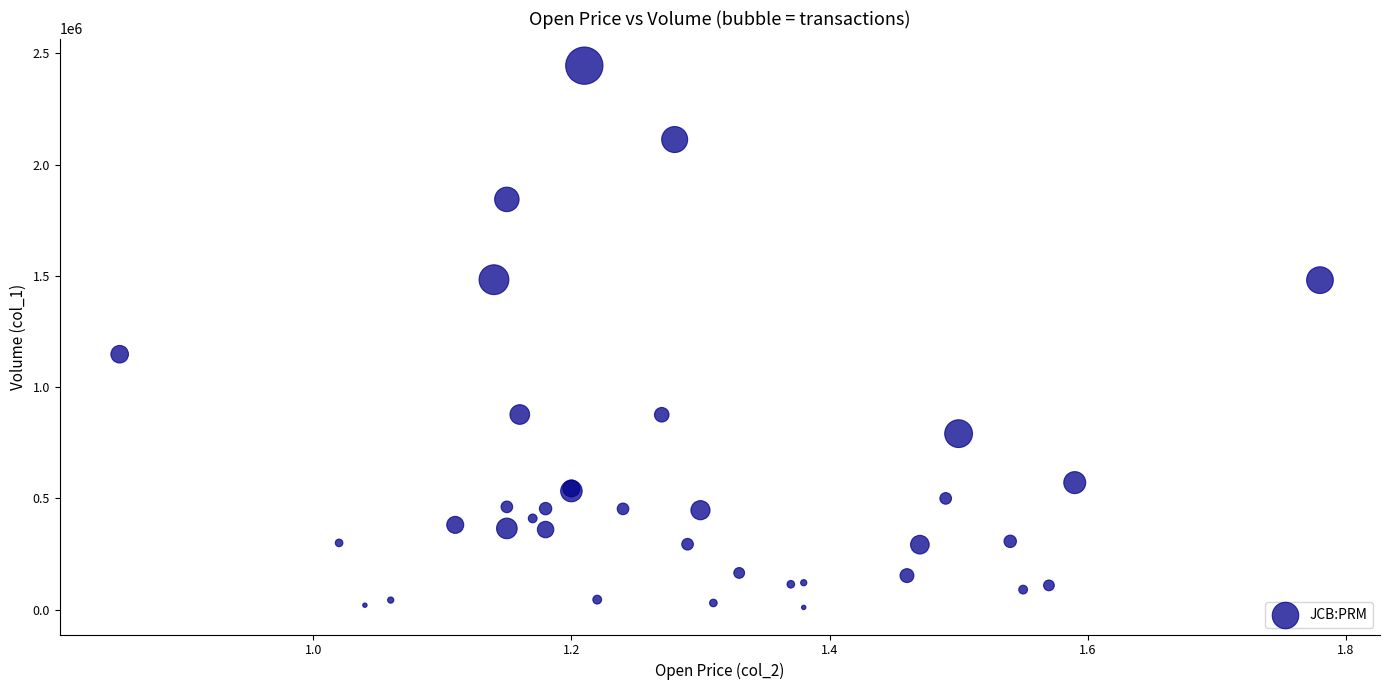

What Y value in the scatter plot is closest to 1227500?

1148000